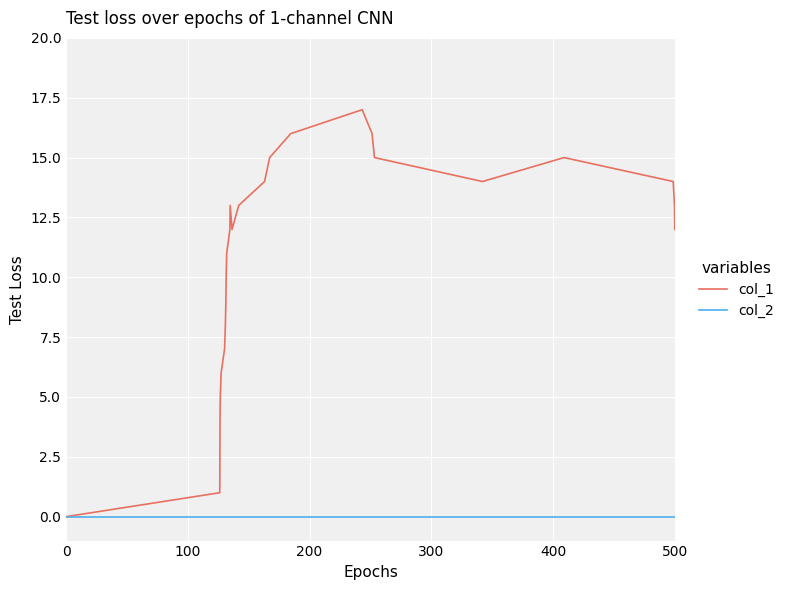

Rank the series by their average value, from highest to lowest.

col_1, col_2